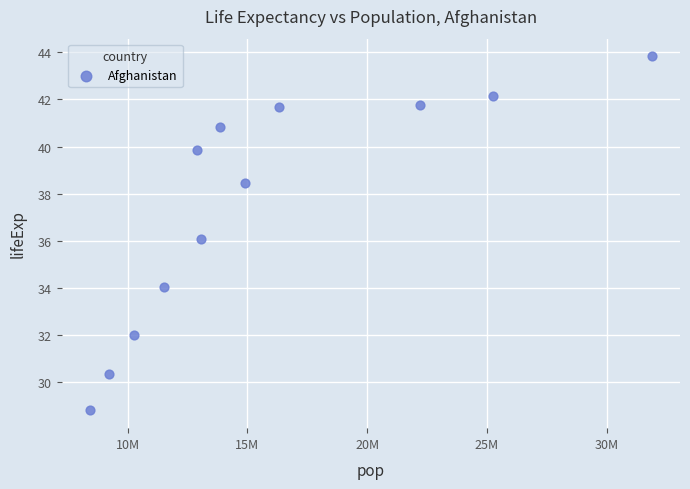

What is the range of X values (max minus min)?

23464590.0